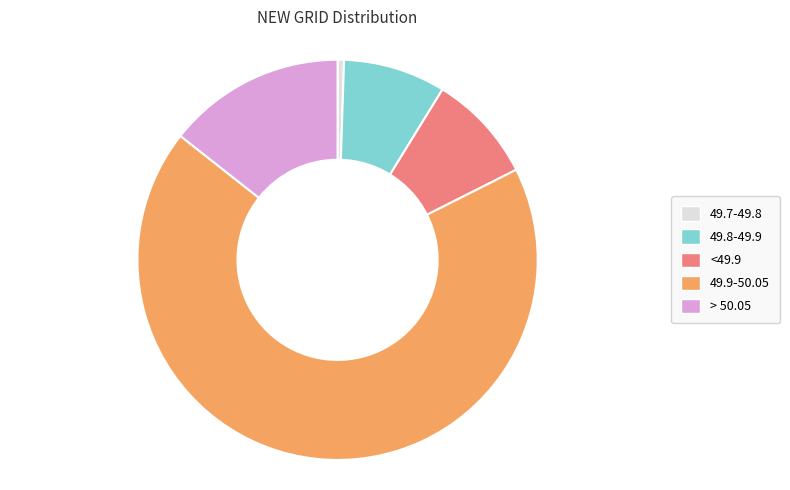

Is the sum of 49.9-50.05 and 49.7-49.8 greater than half?

Yes